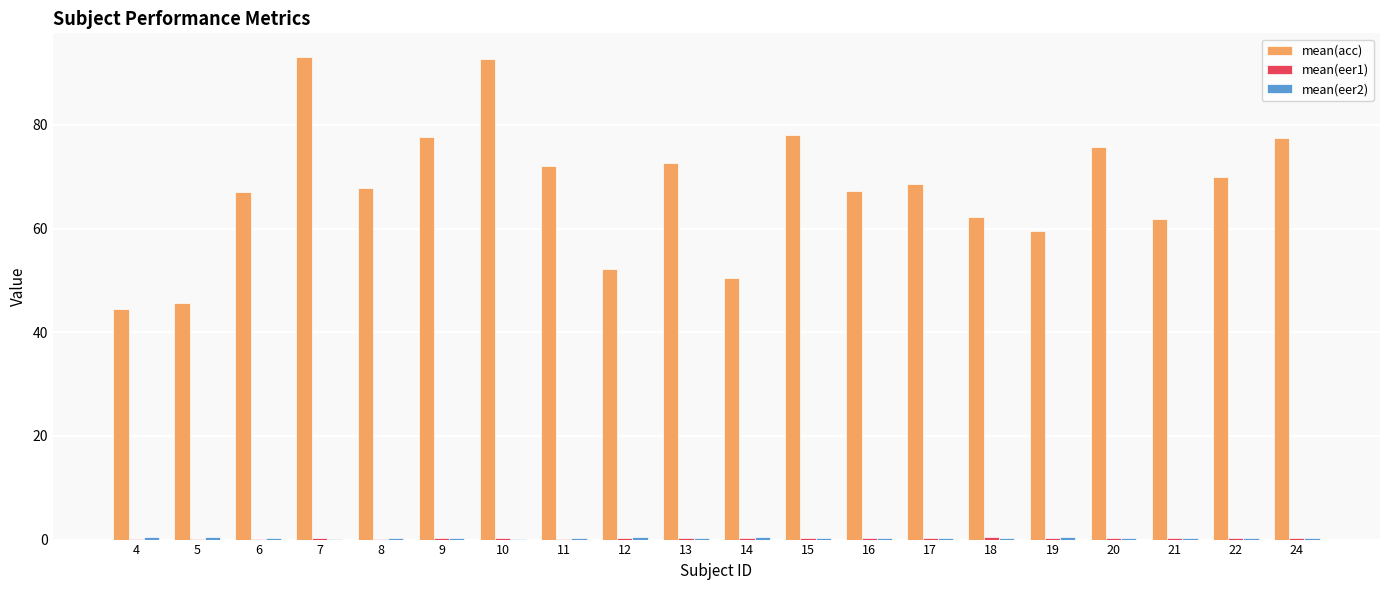

What is the spread (max minus min) of values at 13?

72.4